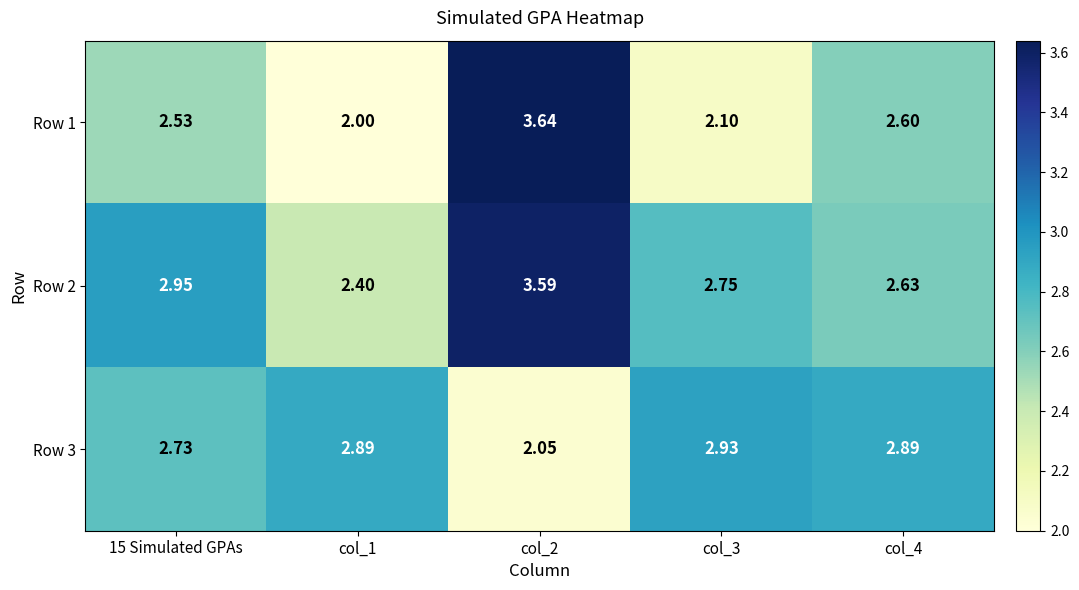

Which category has the highest value across all series?

col_2